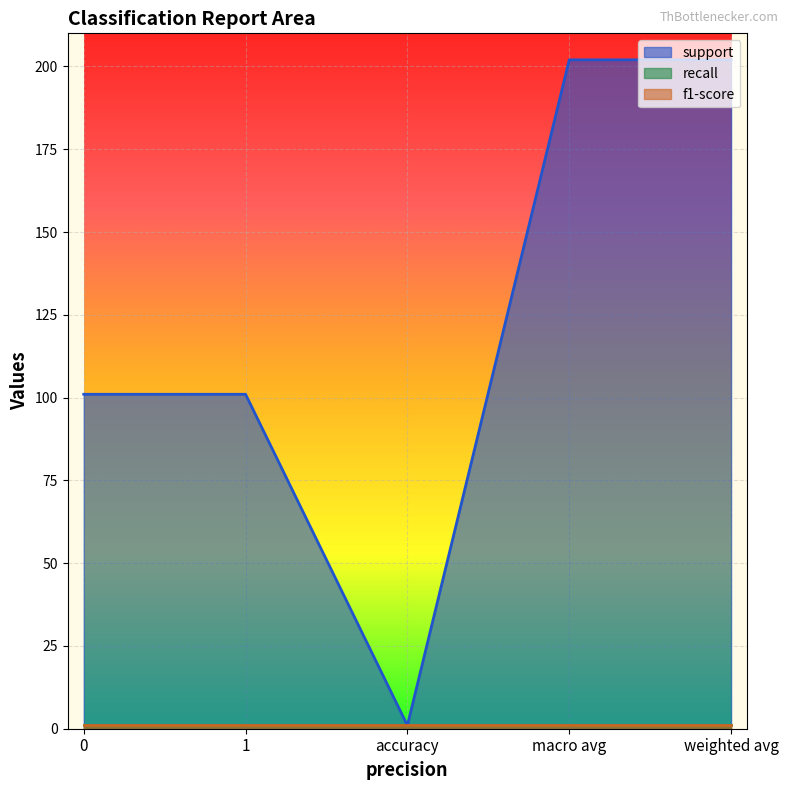

The value of recall at accuracy is 0. True or false?

False